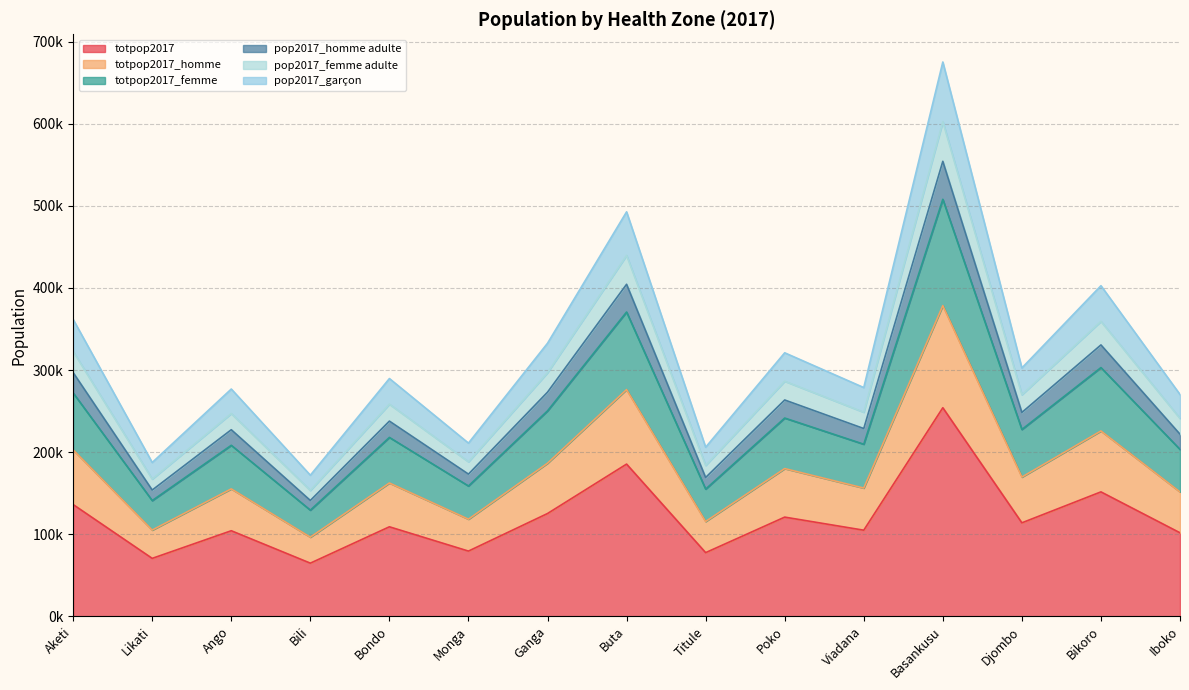

What are all the series names shown in the legend?

totpop2017, totpop2017_homme, totpop2017_femme, pop2017_homme adulte, pop2017_femme adulte, pop2017_garçon